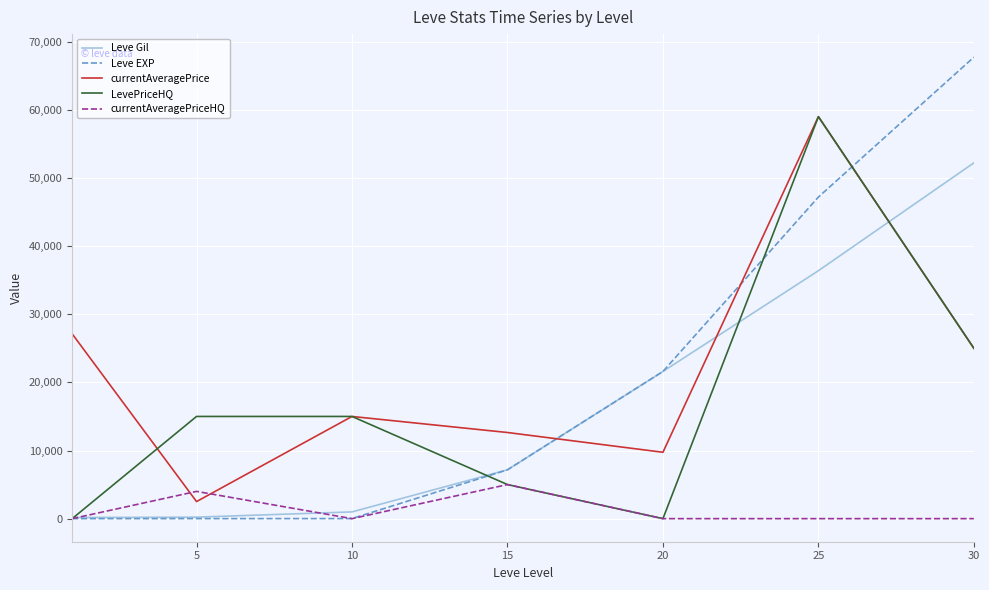

True or false: currentAveragePriceHQ and currentAveragePrice intersect in this chart.

True